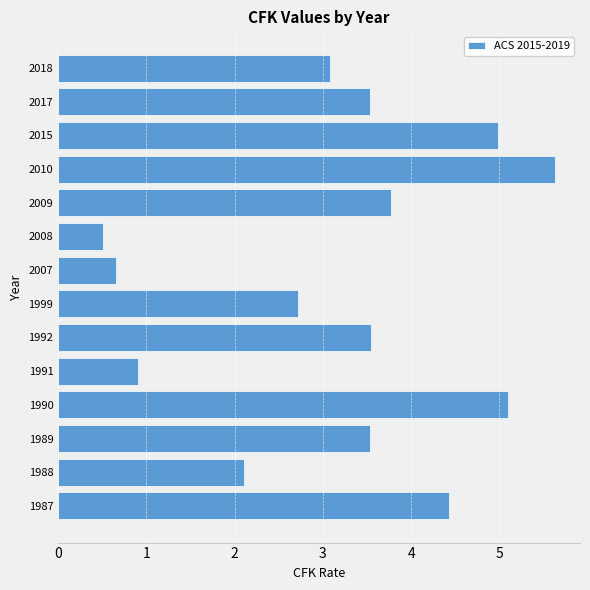

What is the change in value from 1991 to 2017?

+2.6